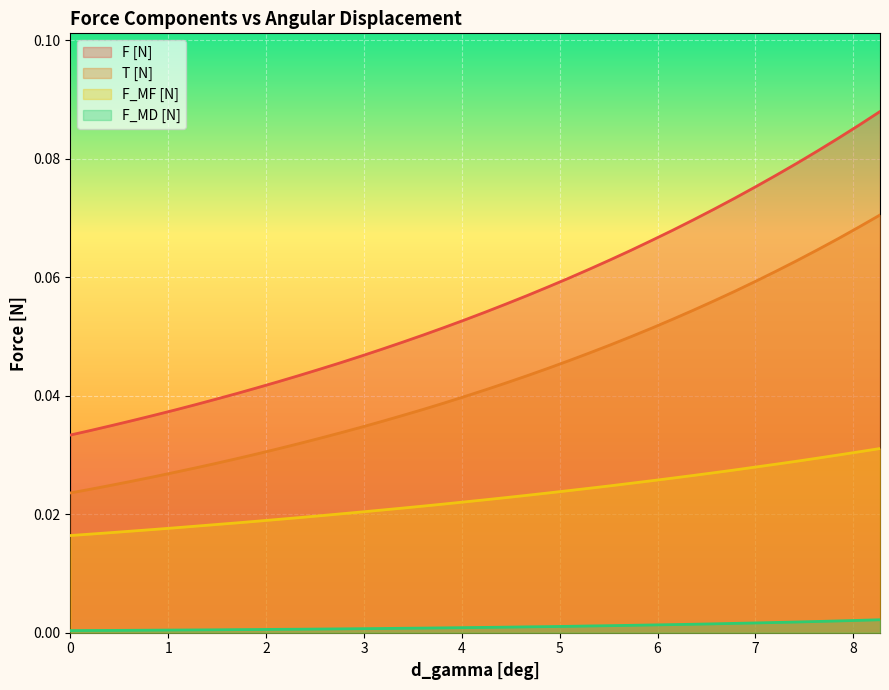

Which series has the widest spread of values?

F [N]